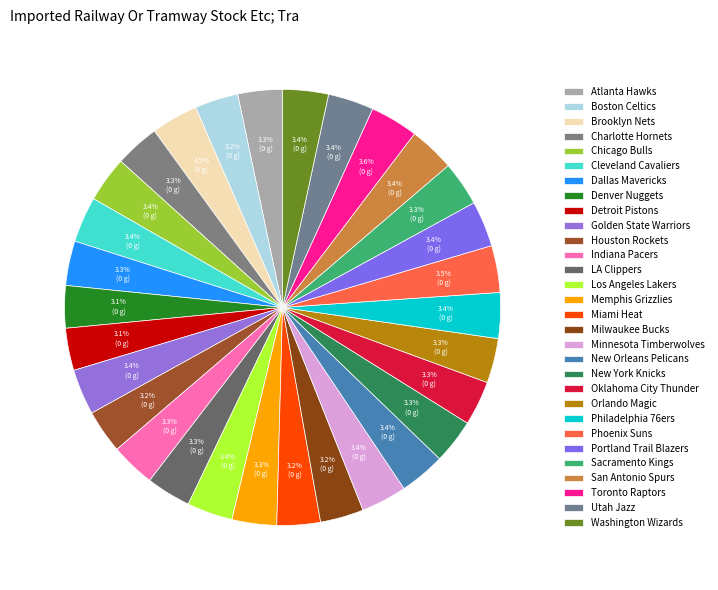

Is it true that Brooklyn Nets is 3% of the pie?

True